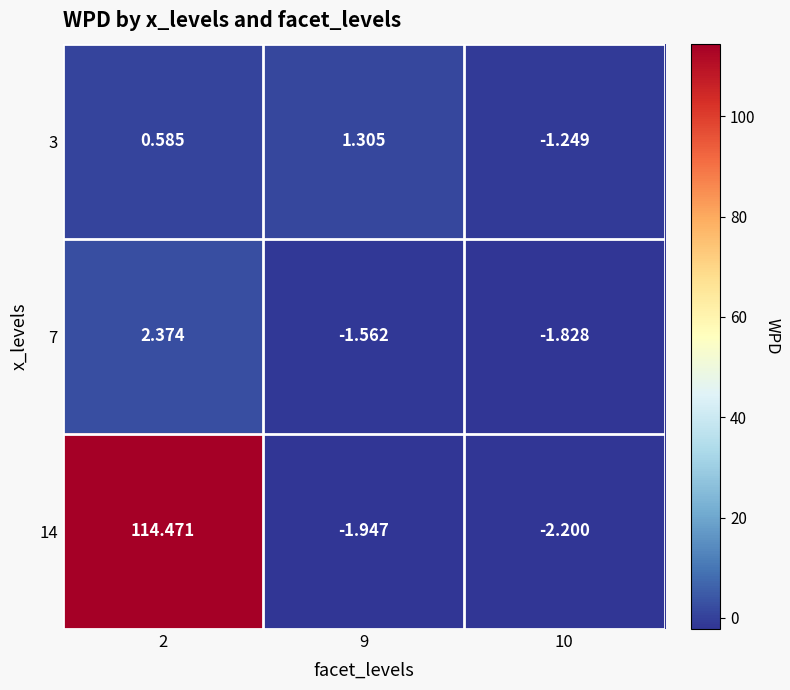

At 2, list the series in order from largest to smallest.

14, 7, 3